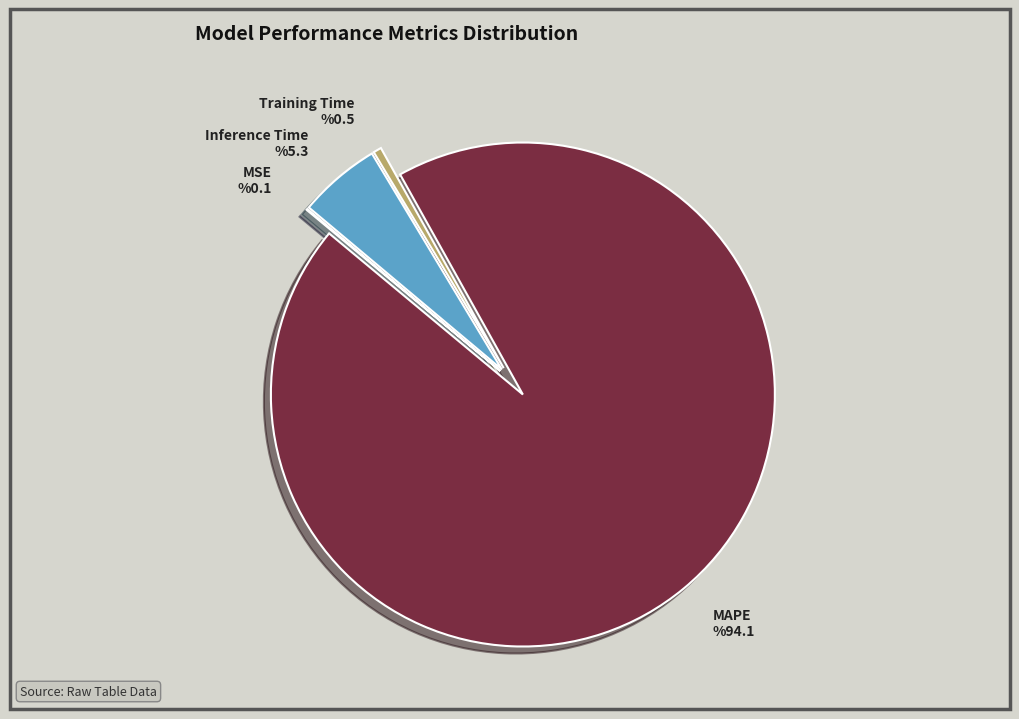

Which has a higher value, MAPE or Inference Time?

MAPE